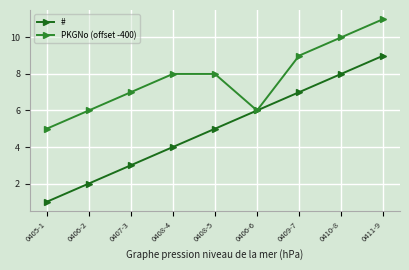

Which series has the largest total across all categories?

PKGNo (offset -400)